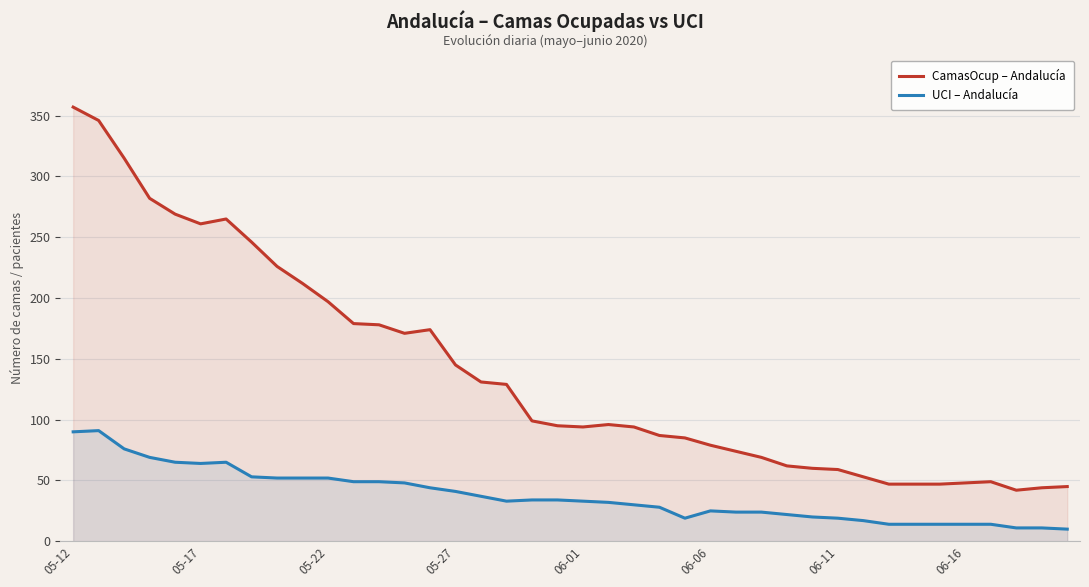

How many lines are shown in the chart?

2